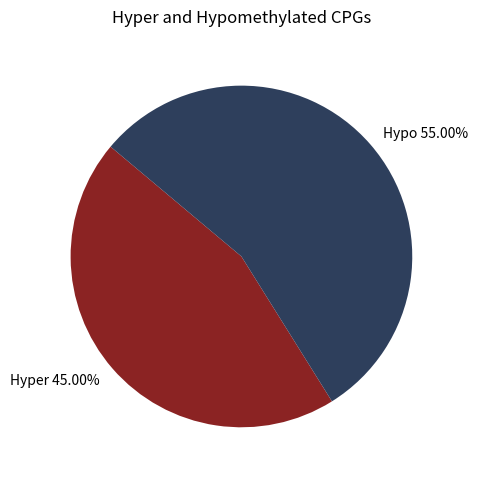

Is the sum of Hypo 55.00% and Hyper 45.00% greater than half?

Yes